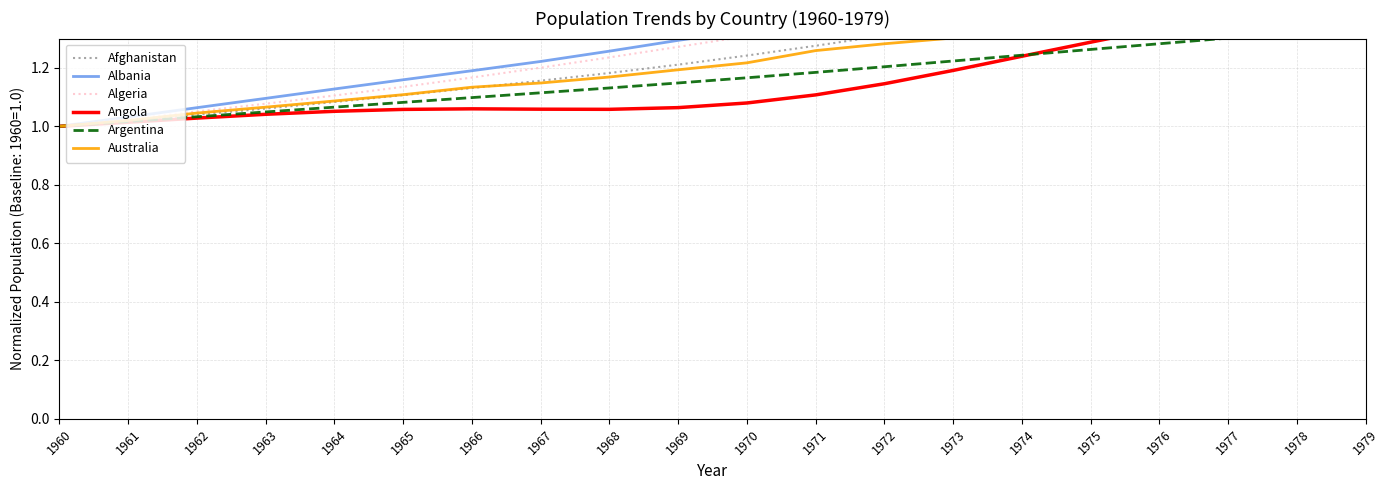

What is the difference between the second highest and minimum values in the Argentina series?

0.3